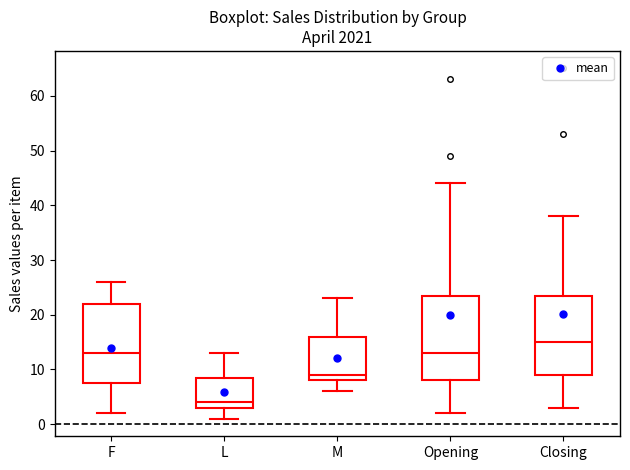

Which box has the highest median line?

Closing